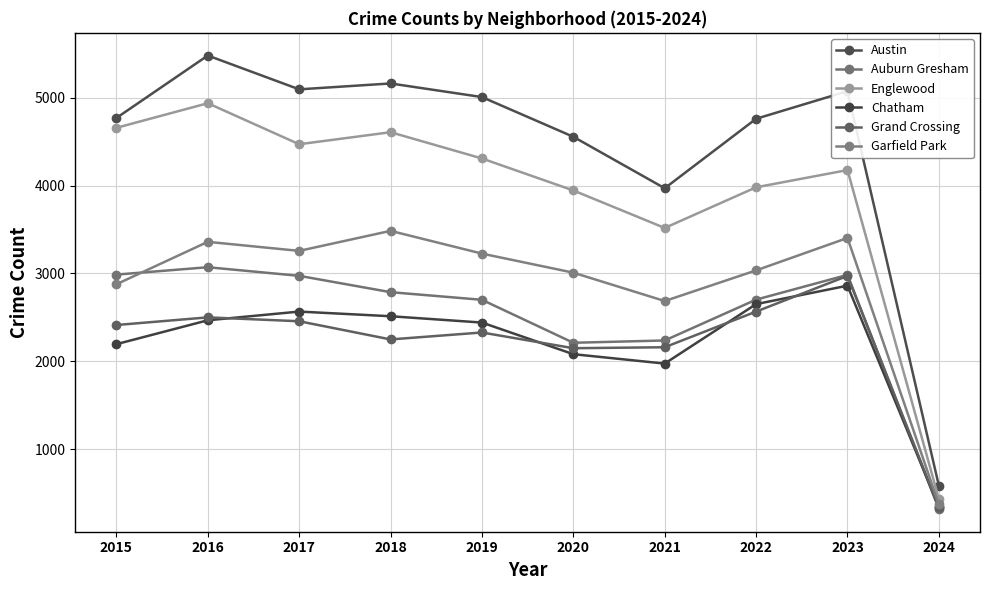

What is the total value across all series at 2024?

2379